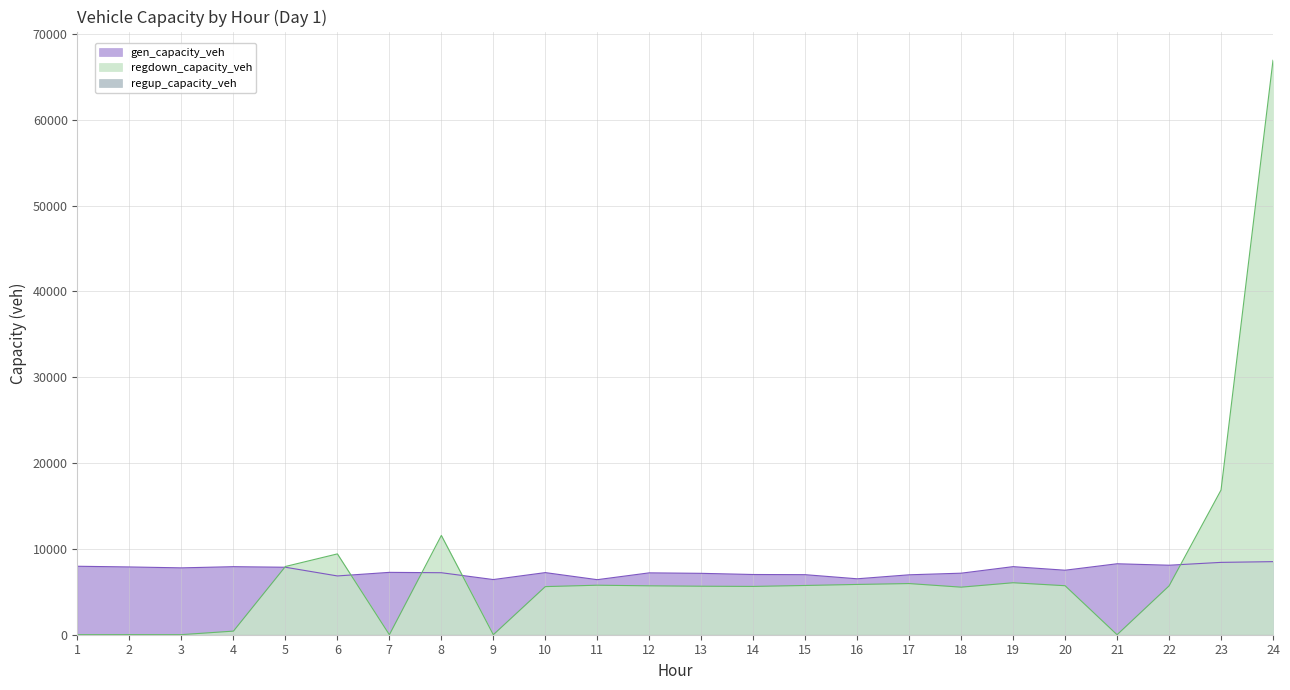

Reading left to right, list all the values displayed in this chart.

gen_capacity_veh: 1=7975.9	2=7895.7	3=7790.1	4=7927.5	5=7861.3	6=6848.0	7=7265.3	8=7222.7	9=6428.1	10=7236.9	11=6413.9	12=7208.5	13=7151.8	14=7015.8	15=6995.7	16=6516.2	17=6981.2	18=7169.2	19=7932.8	20=7515.7	21=8267.1	22=8097.8	23=8428.9	24=8514.0
regdown_capacity_veh: 1=10.1	2=15.8	3=9.1	4=420.4	5=7950.5	6=9416.8	7=0.0	8=11567.5	9=0.0	10=5605.5	11=5768.3	12=5696.7	13=5651.4	14=5627.1	15=5737.1	16=5857.9	17=5960.3	18=5541.3	19=6055.3	20=5708.8	21=0.0	22=5686.9	23=16855.4	24=66925.5